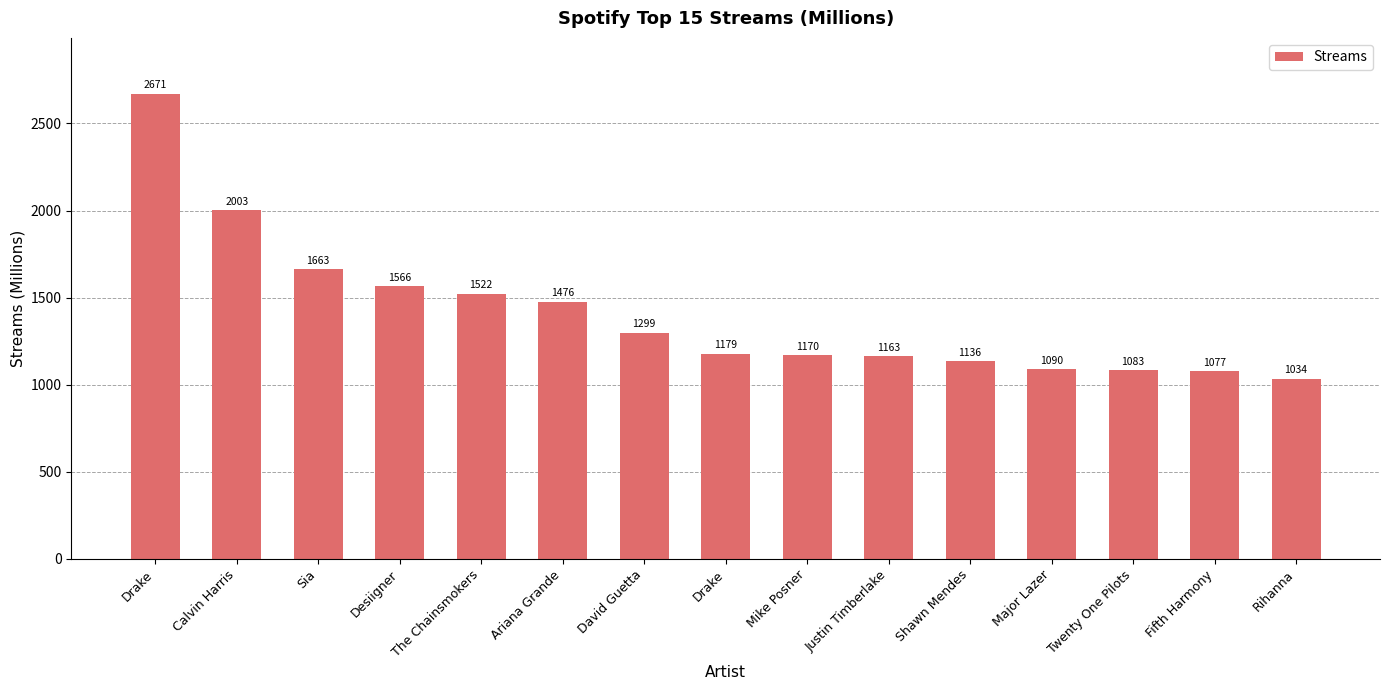

Are the bars horizontal?

No